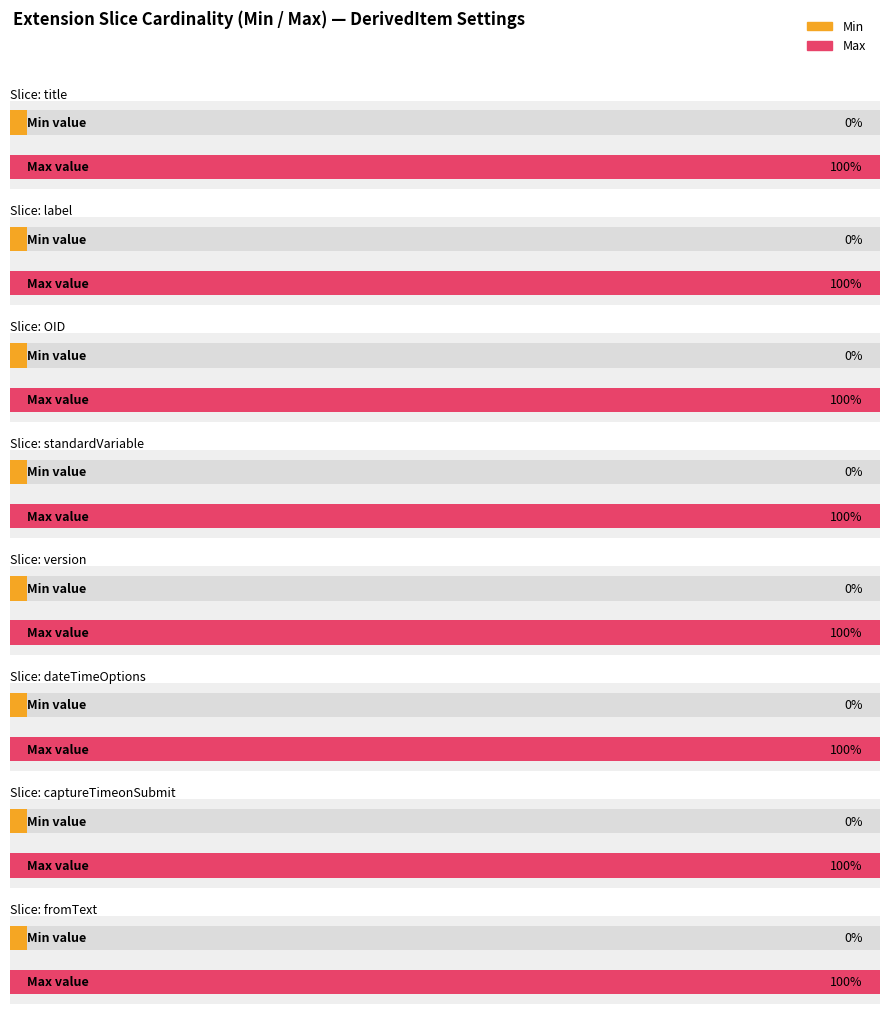

Is it true that Min equals 0 at Extension.extension?

True